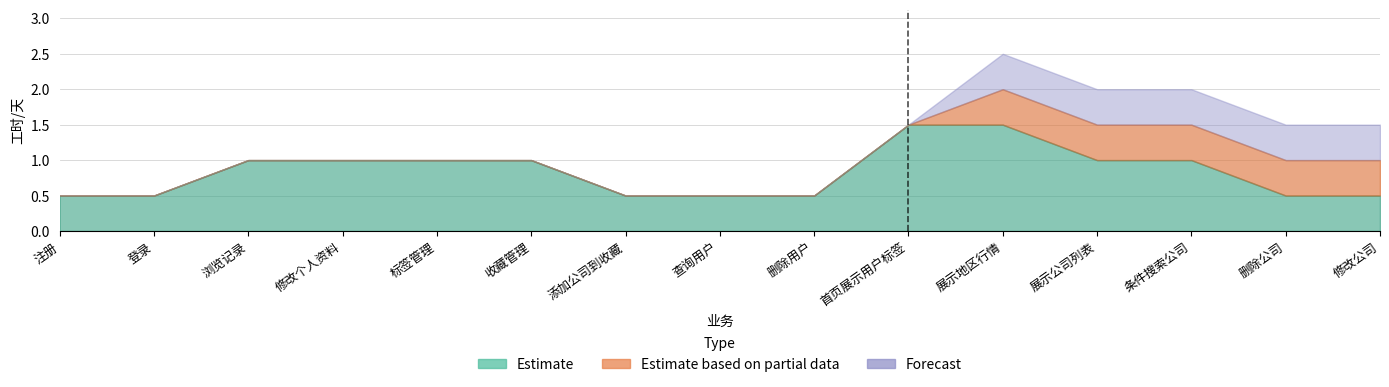

Is it true that Estimate based on partial data equals 0.5 at 添加公司到收藏?

True